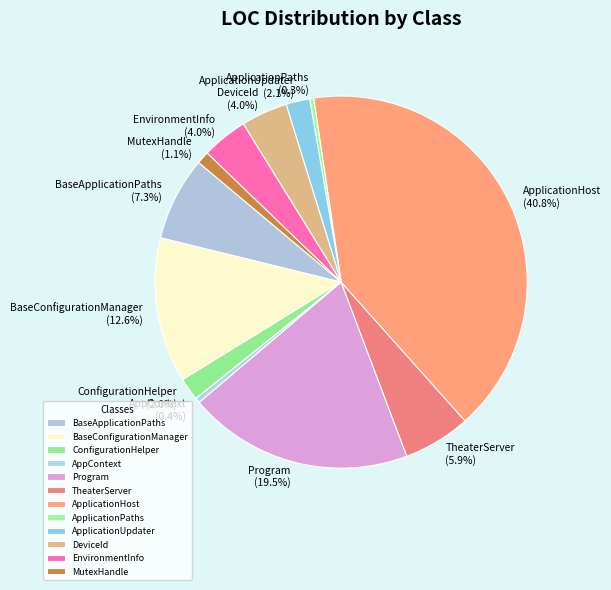

What percentage is the BaseConfigurationManager slice, to the nearest percent?

13%